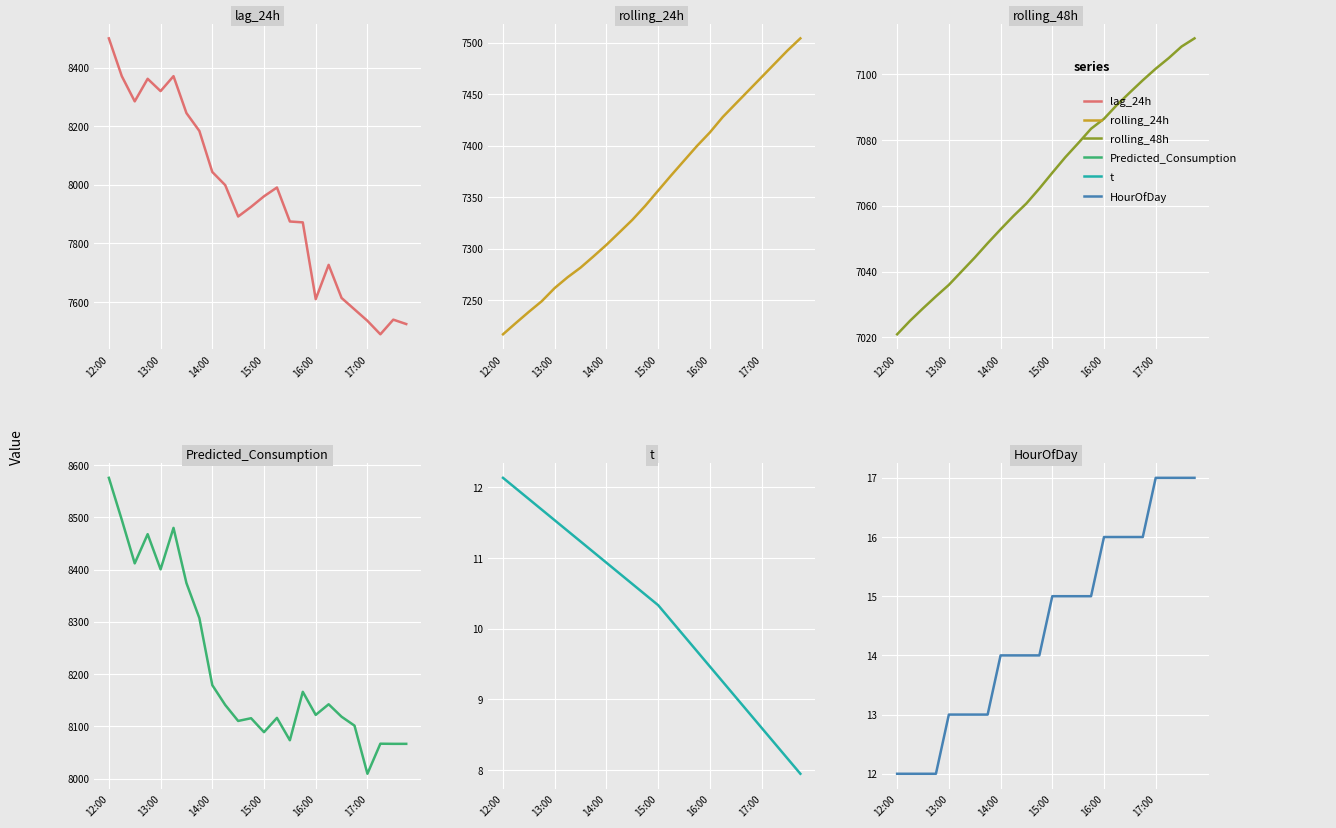

What are all the series names shown in the legend?

lag_24h, rolling_24h, rolling_48h, Predicted_Consumption, t, HourOfDay